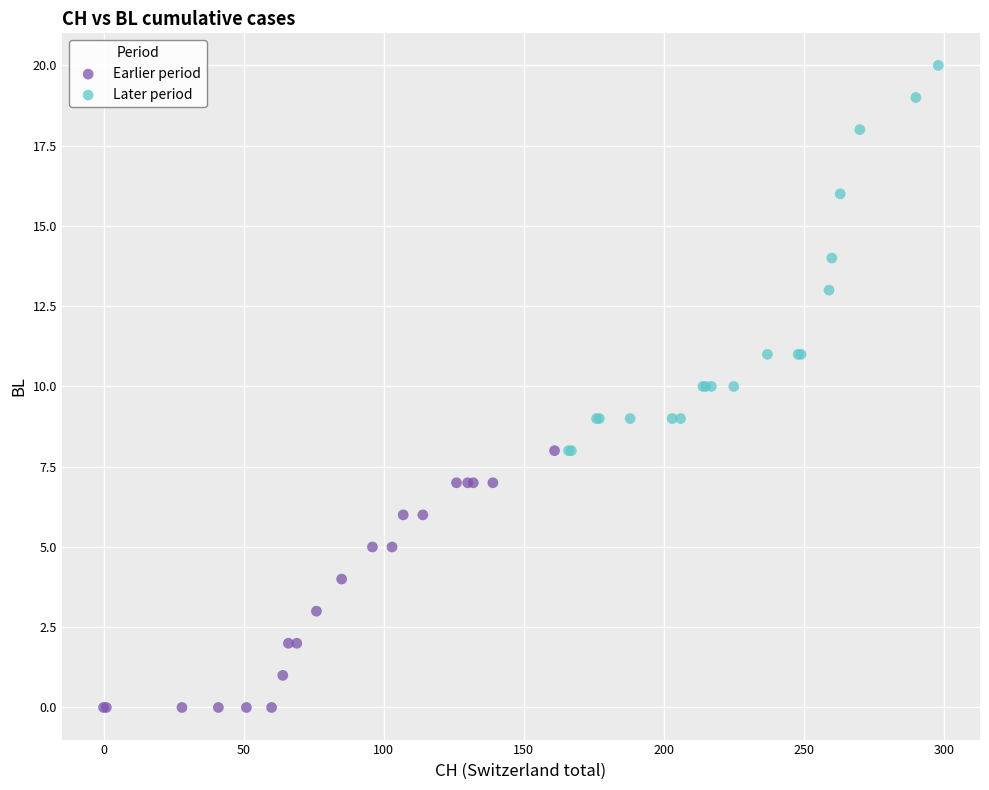

Which series contains the lowest Y value?

Earlier period